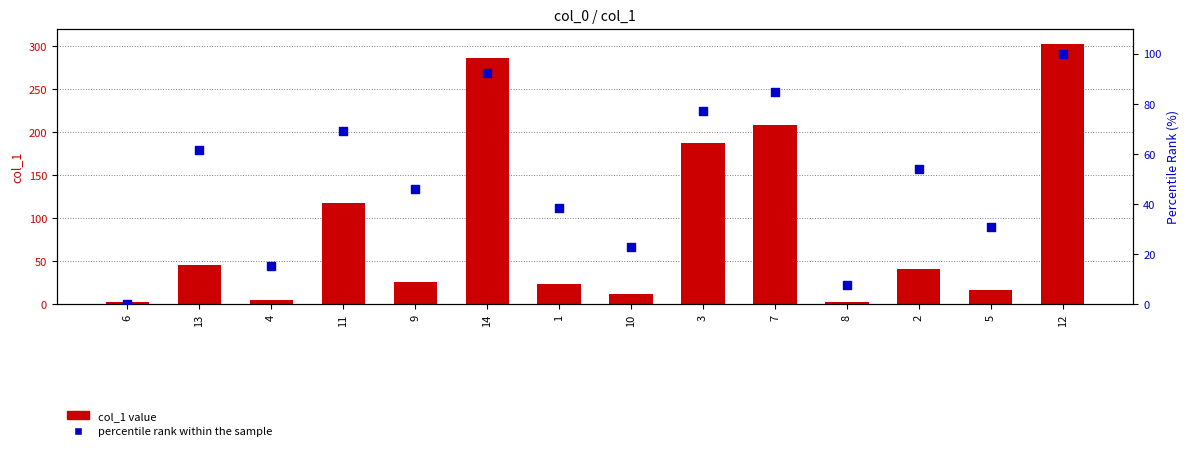

At how many categories does at least one series exceed 185?

4